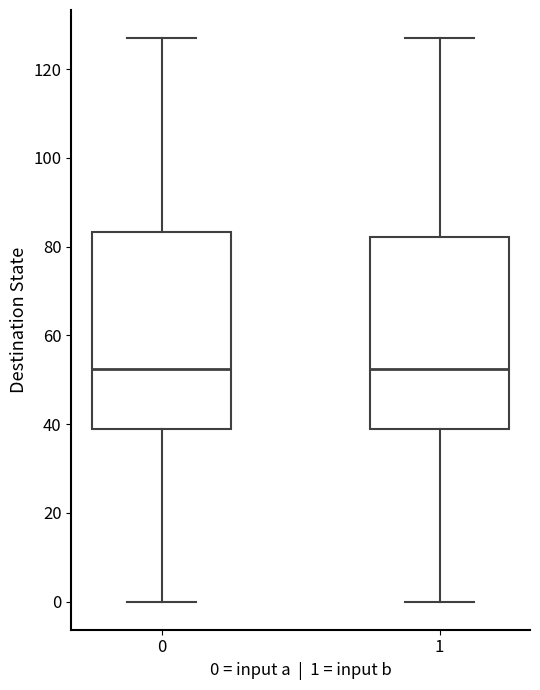

Reading left to right, read every box against the y-axis: the position of its median line, the range the box covers, and the ends of its whiskers. The values are not printed on the chart, so give them approximately, as read against the axis.

0: median 52, box 40 to 84, whiskers 0 to 128
1: median 52, box 40 to 82, whiskers 0 to 128